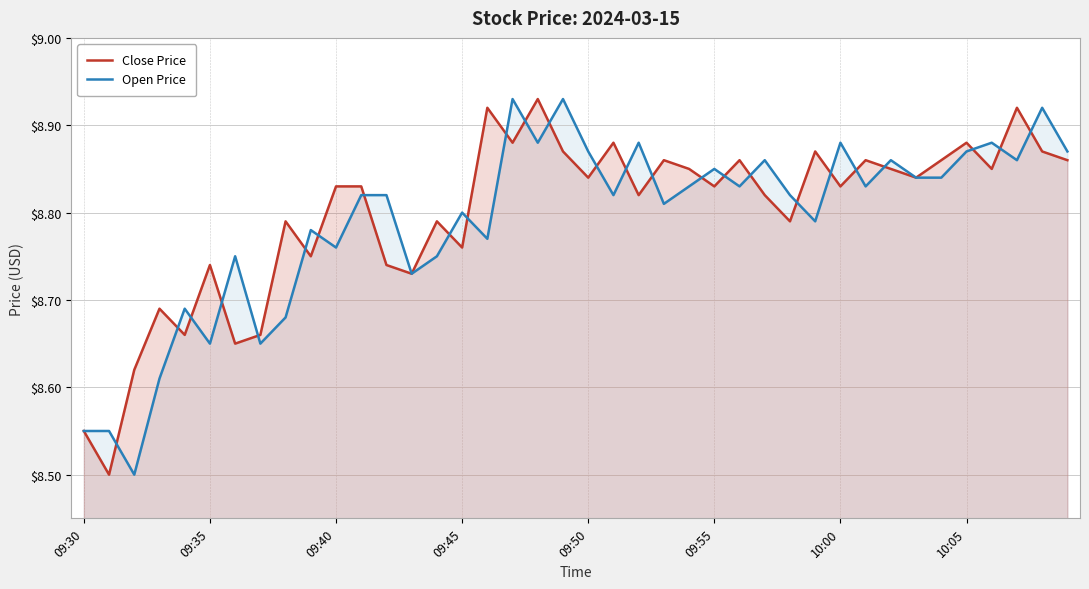

How many Open Price values are between 8 and 9?

40